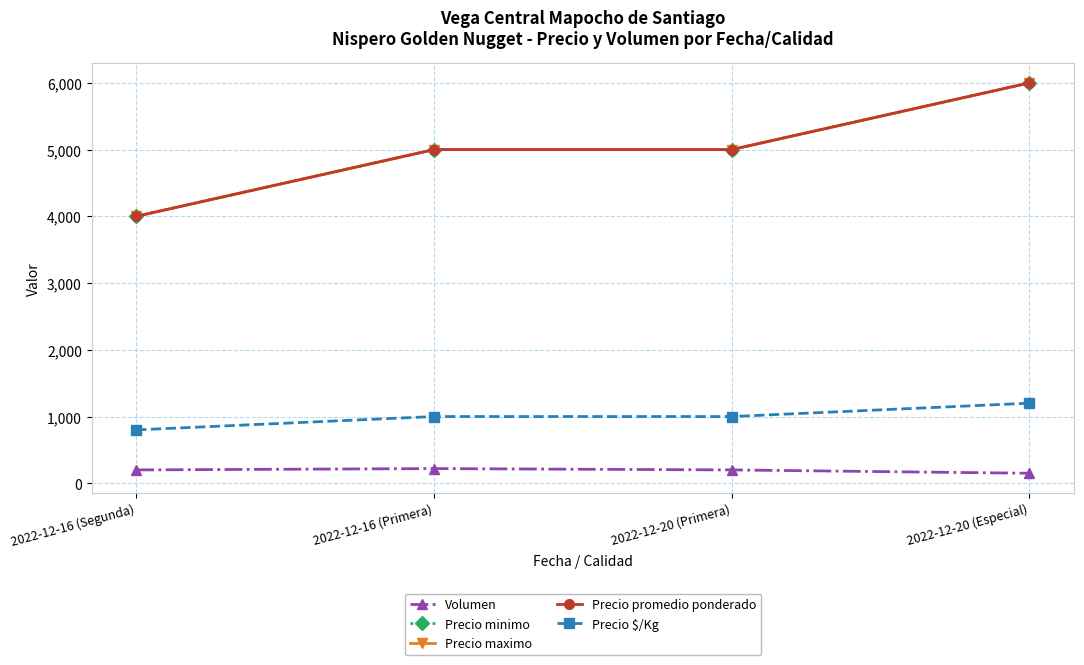

What are all the series names shown in the legend?

Volumen, Precio minimo, Precio maximo, Precio promedio ponderado, Precio $/Kg